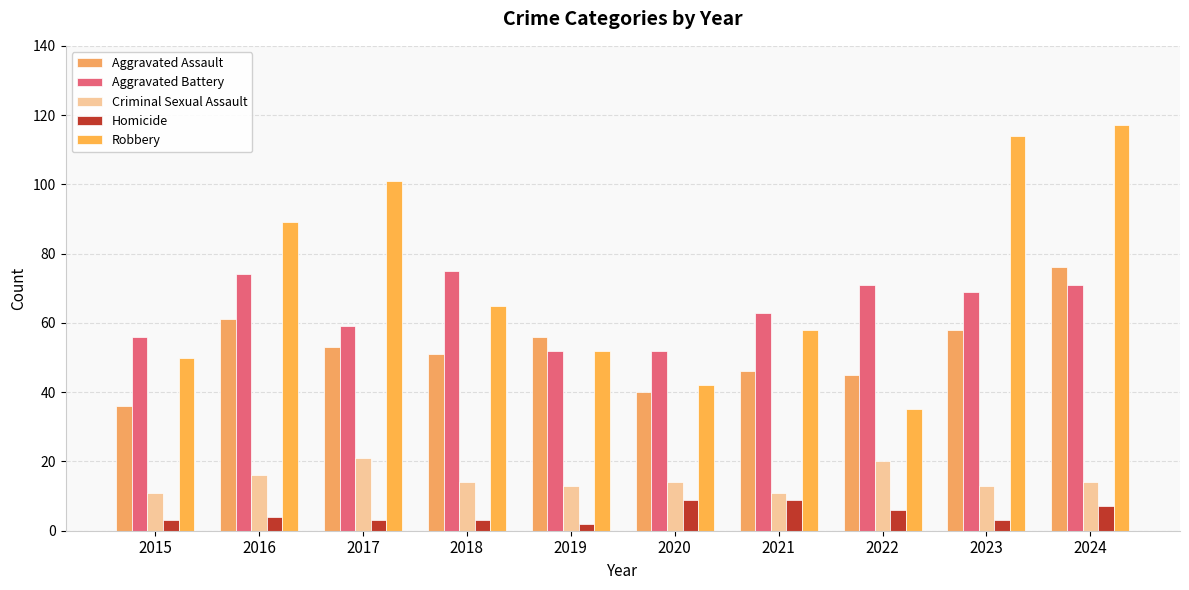

How many categories are shown in the chart?

10